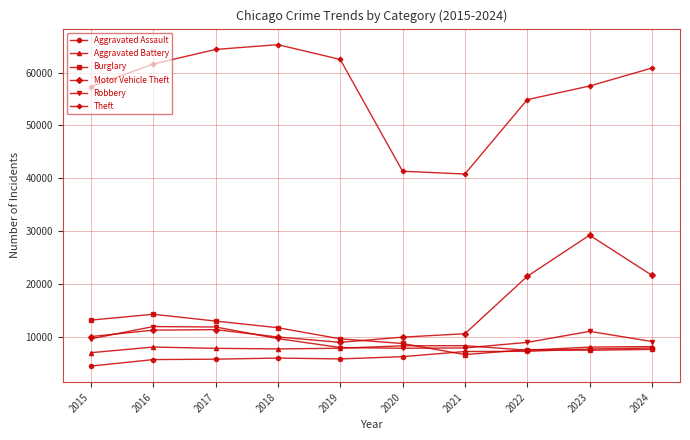

Between 2016 and 2021, which series saw the biggest shift?

Theft